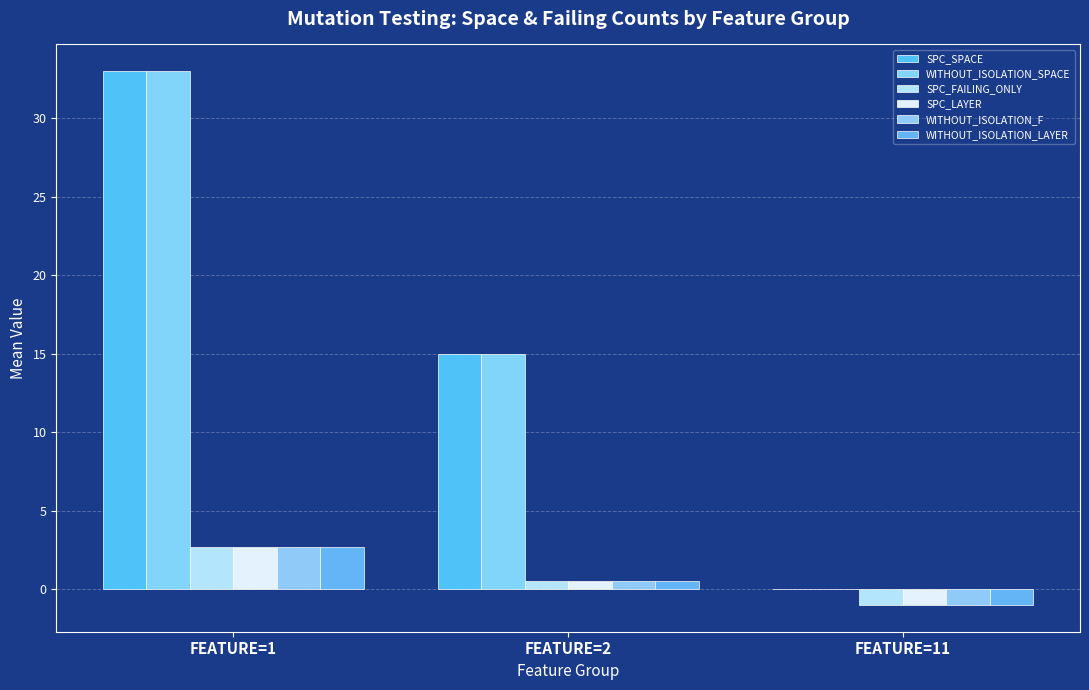

Are the bars horizontal?

No